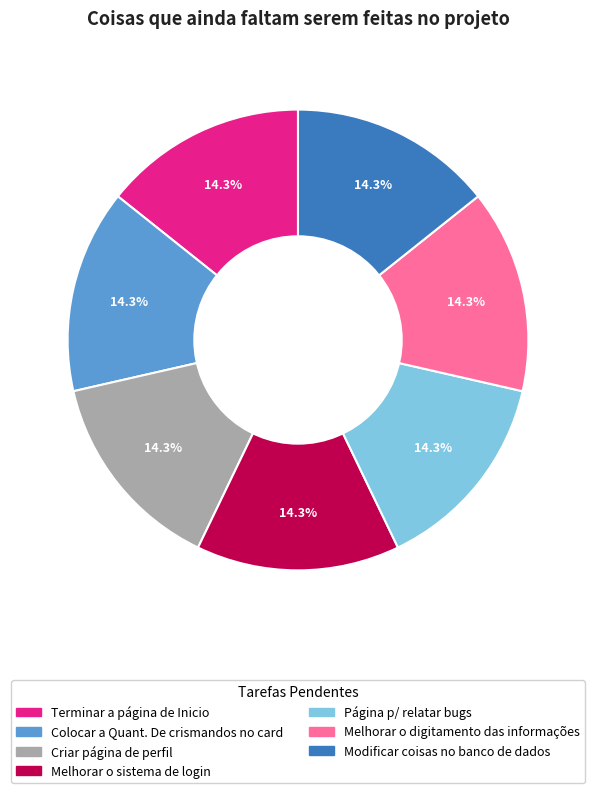

What percentage is NOT represented by Página p/ relatar bugs?

85.7%